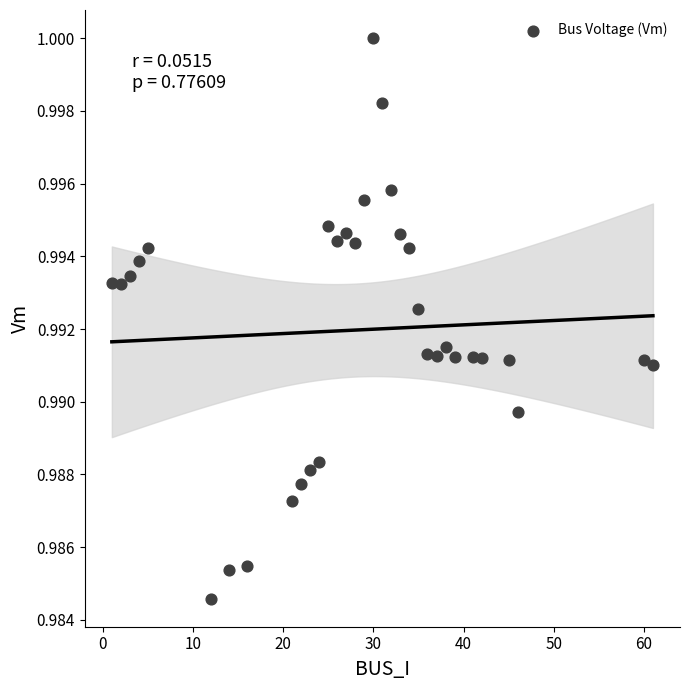

What is the range of X values (max minus min)?

60.0